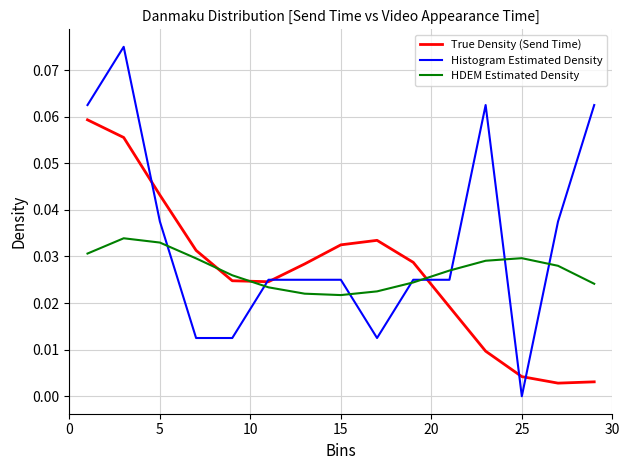

True or false: HDEM Estimated Density and True Density (Send Time) intersect in this chart.

True